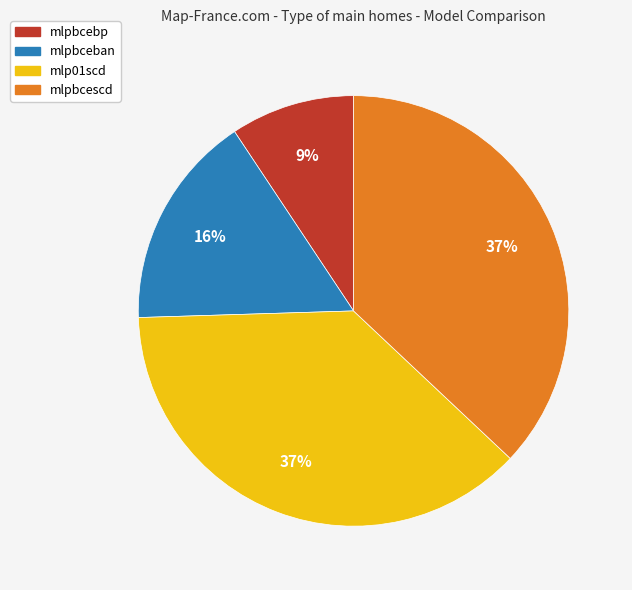

Does mlp01scd represent more than half of the total?

No